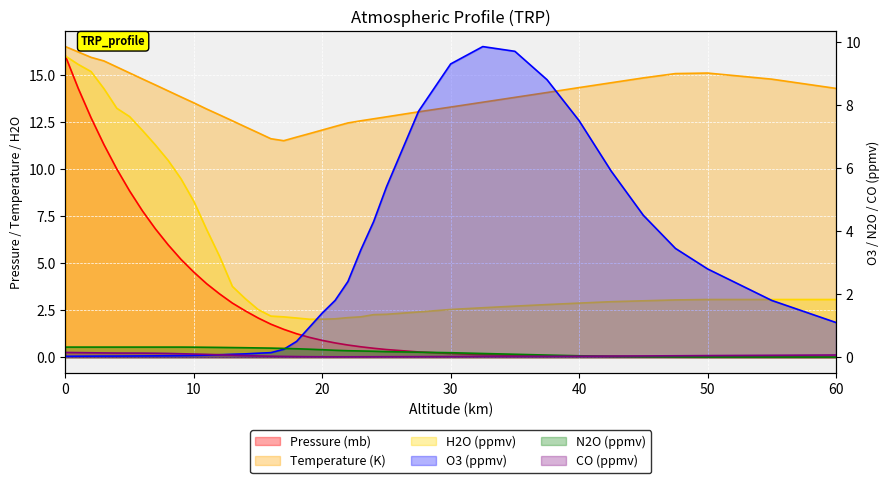

List the labels in order of CO (ppmv) value, largest first.

0, 1, 2, 3, 4, 5, 6, 7, 8, 9, 10, 11, 12, 60, 13, 55, 50, 14, 47.5, 45, 15, 42.5, 40, 16, 37.5, 32.5, 17, 35, 30, 18, 27.5, 19, 25, 24, 20, 23, 21, 22